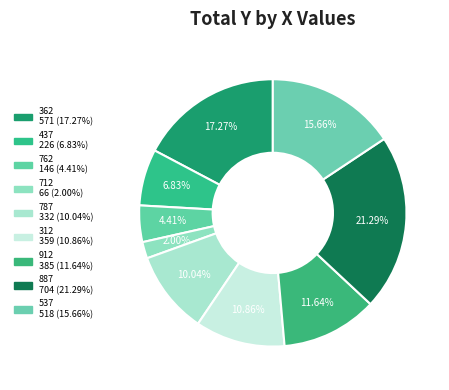

How many slices are in this pie chart?

9